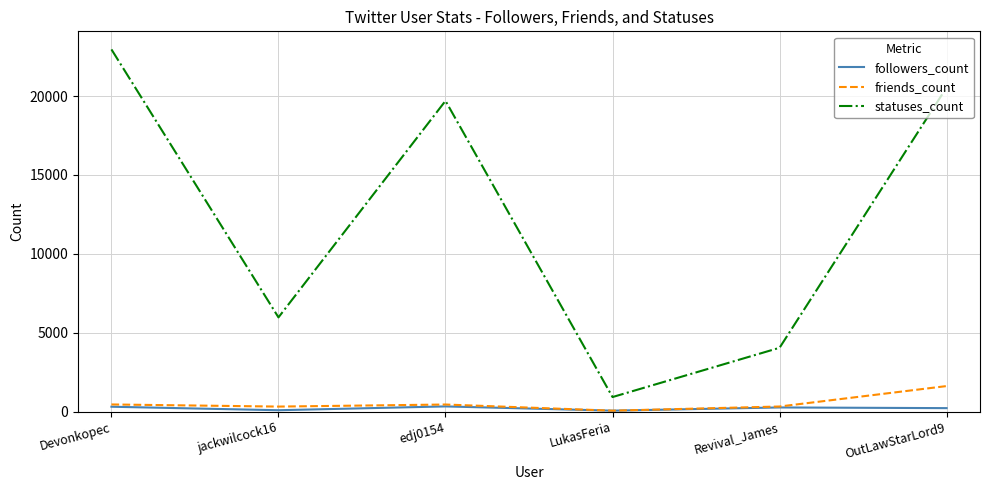

At which category is the sum across all series the highest?

Devonkopec